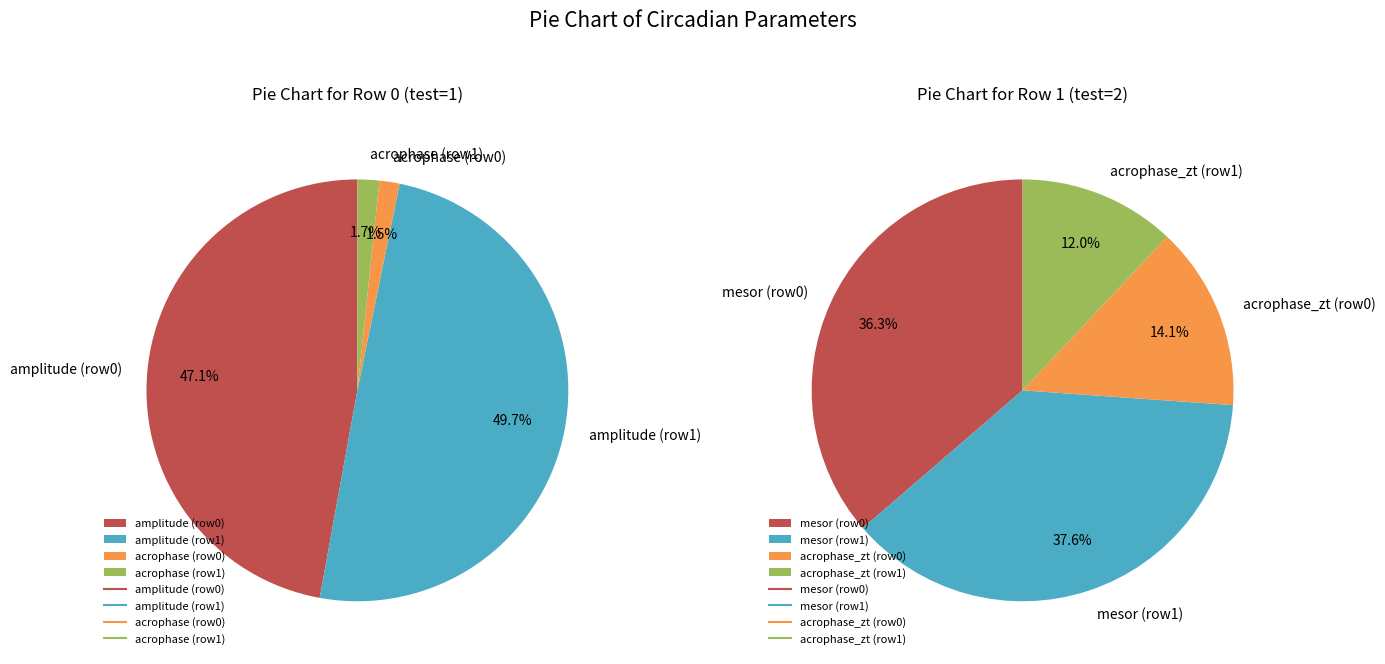

To the nearest percent, what percentage of the pie is 12?

11%